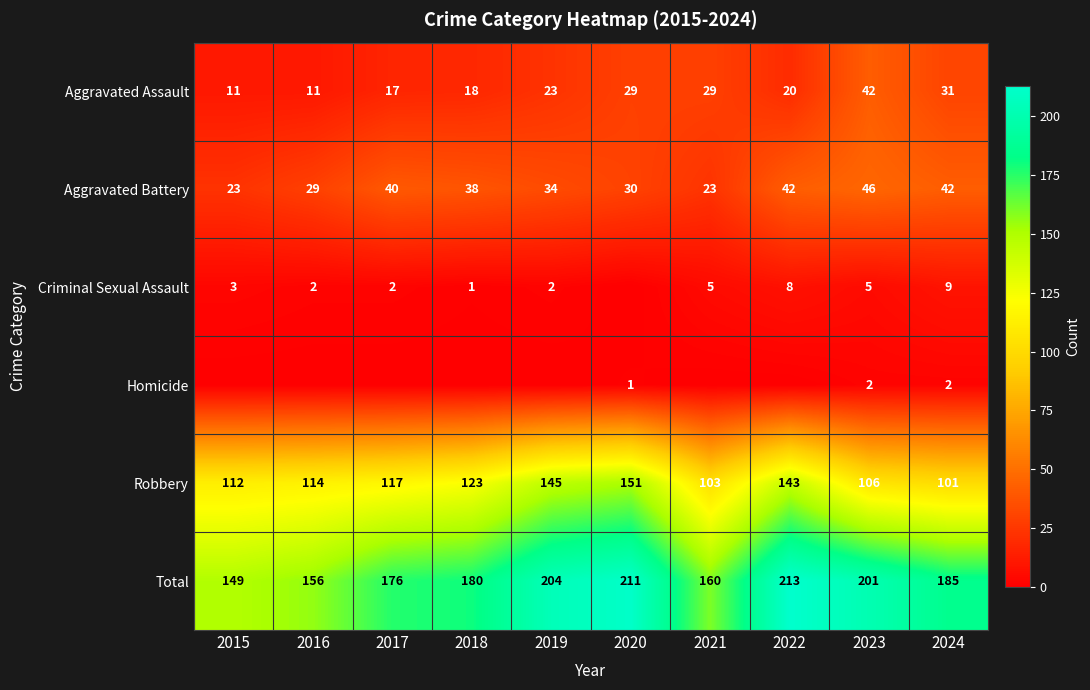

At which label is Robbery closest to 126?

2018